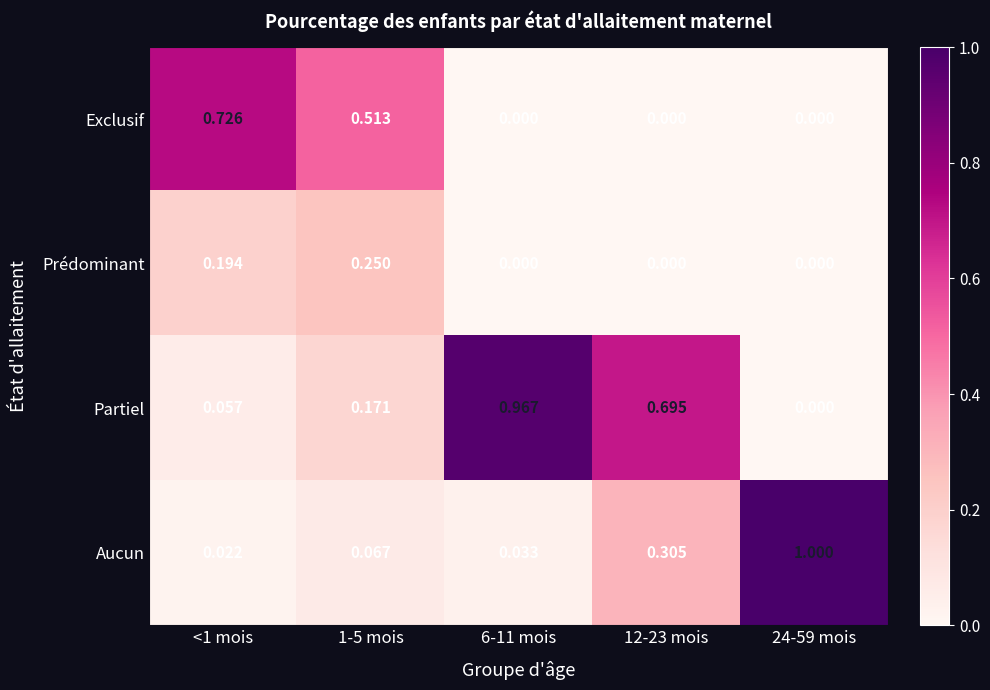

Which series has the widest spread of values?

Aucun